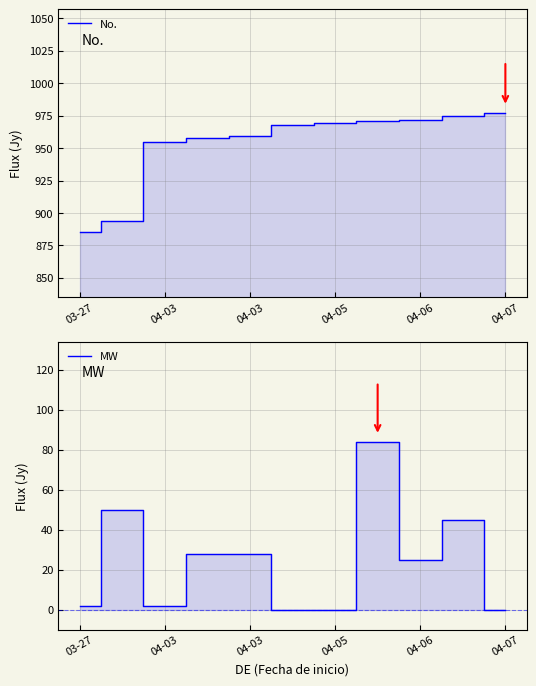

True or false: No. has more than 0 points higher than both neighbors.

False